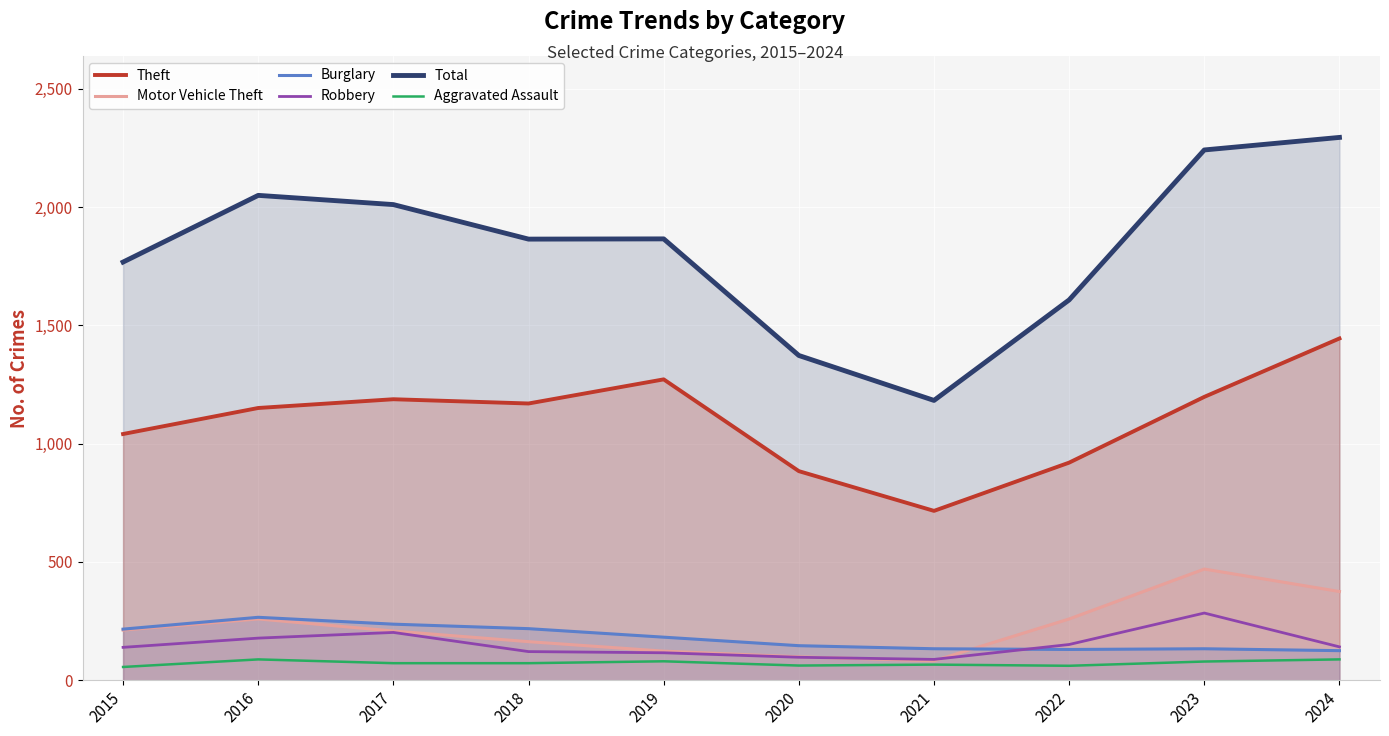

How many interior local peaks does the Total series have?

2